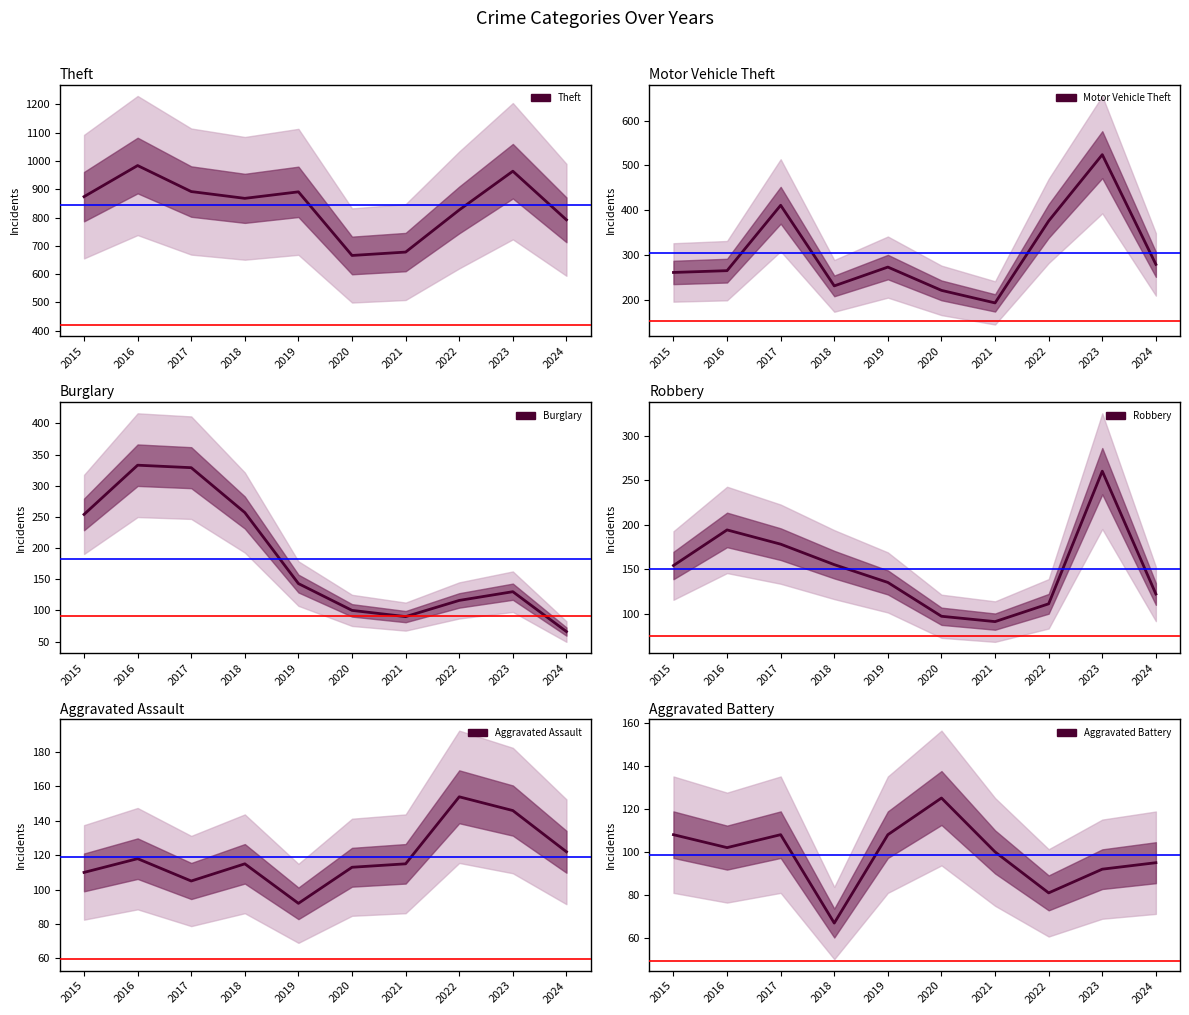

Which category has the highest value across all series?

2016